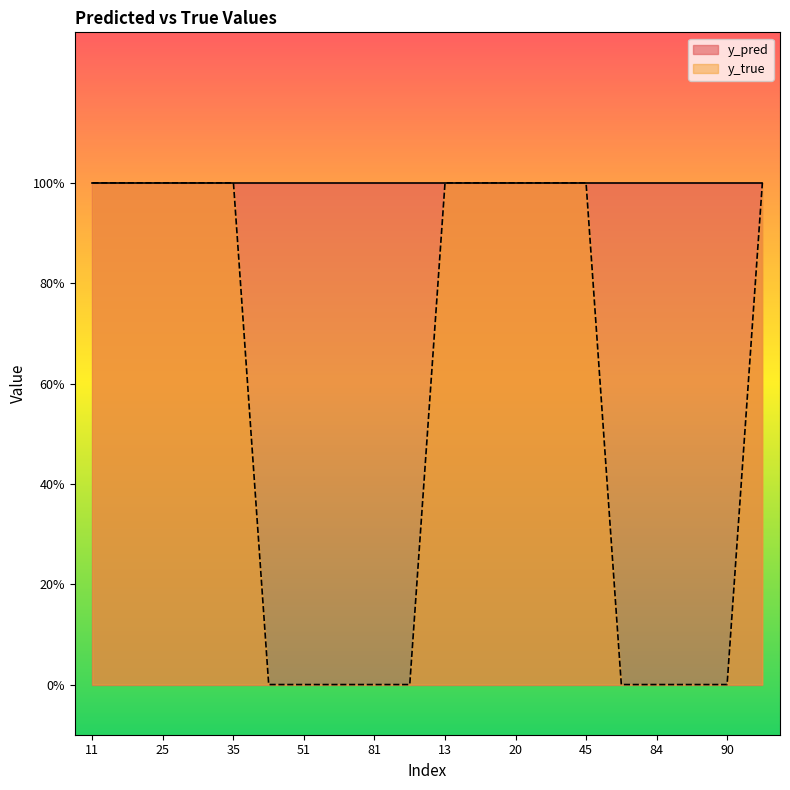

How many positive values are there?

11